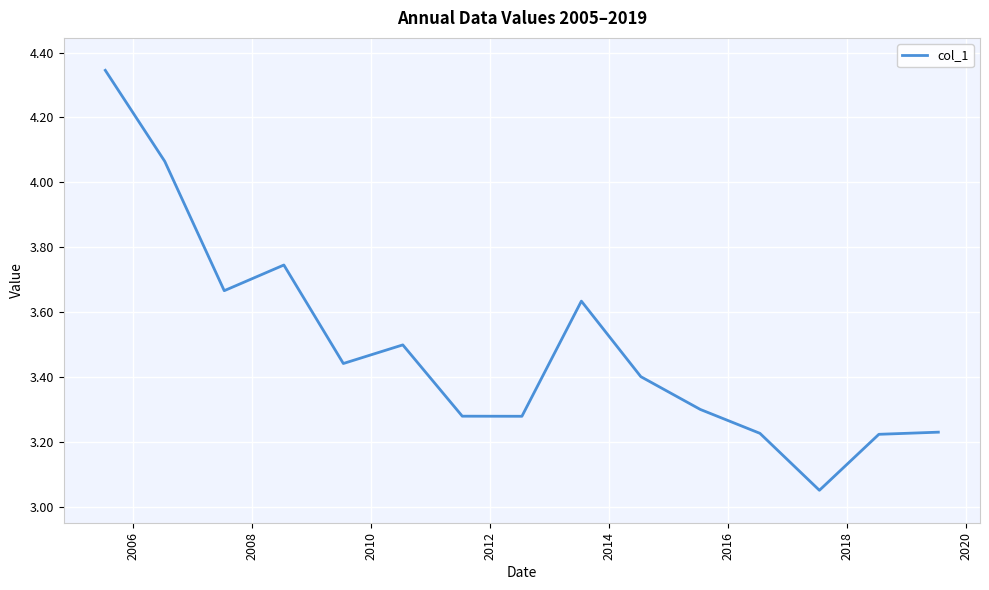

How many lines are shown in the chart?

1